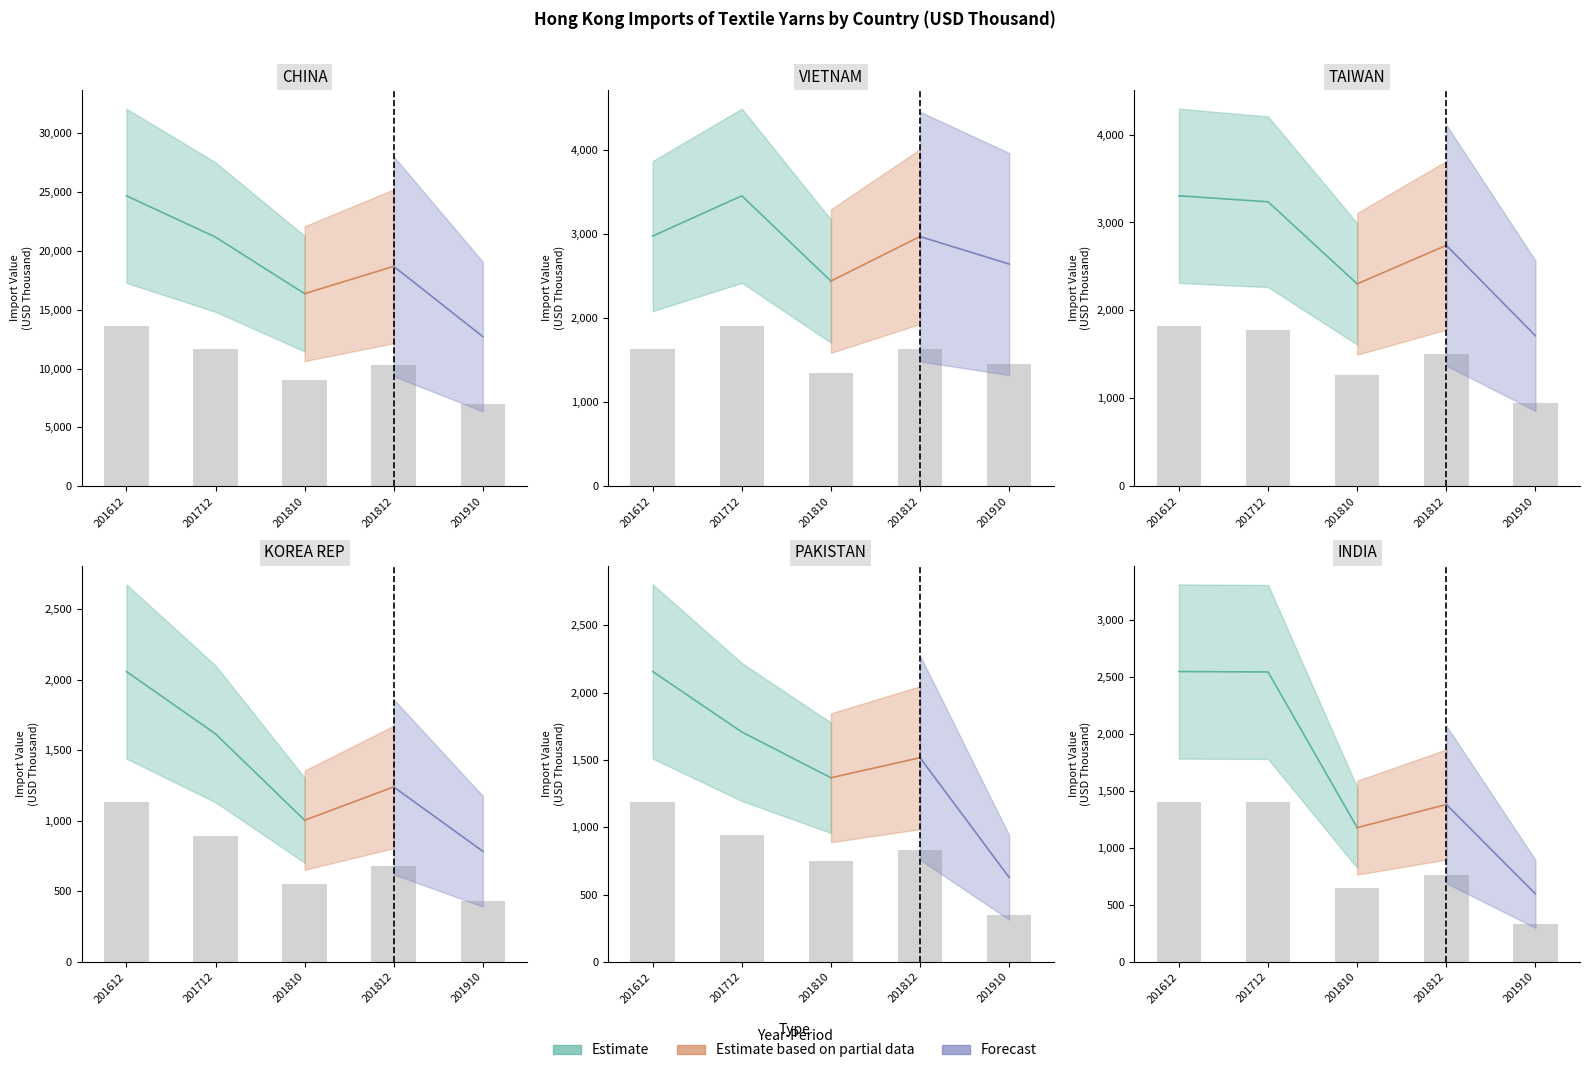

Which category has the highest value across all series?

201612